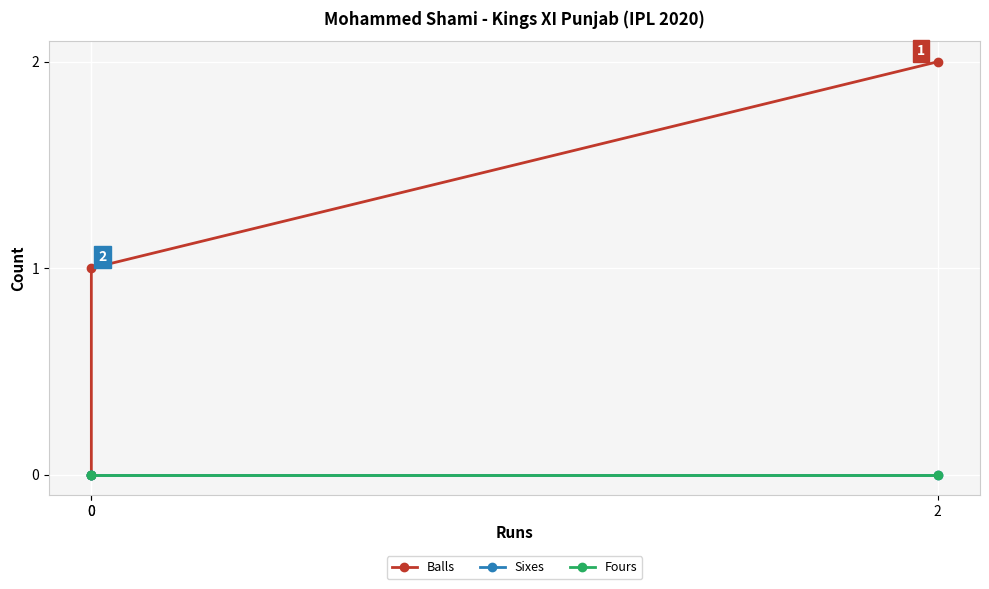

What is the total value across all series at 0?

1